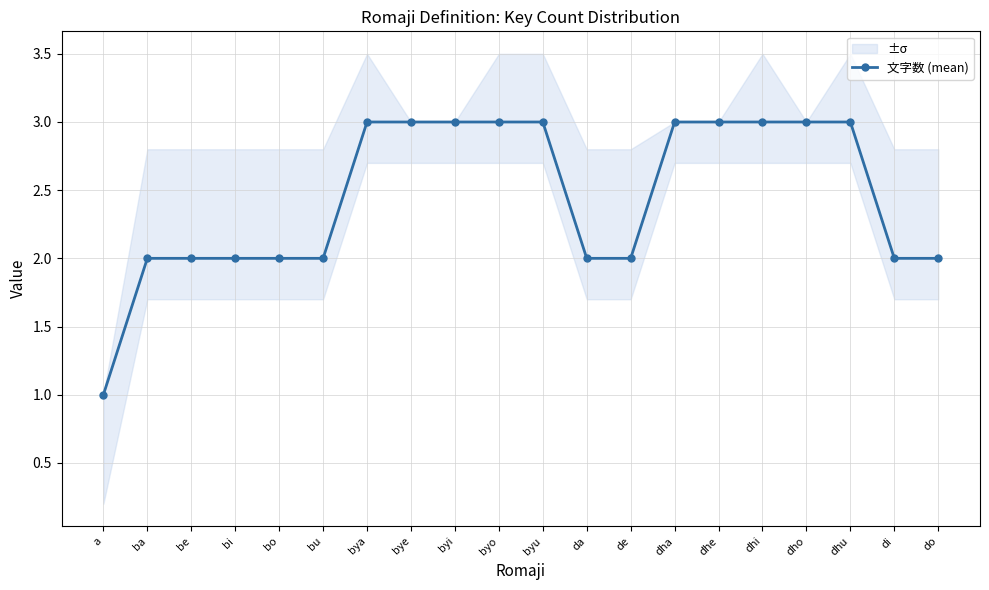

List the labels in order of value, smallest first.

a, ba, be, bi, bo, bu, da, de, di, do, bya, bye, byi, byo, byu, dha, dhe, dhi, dho, dhu